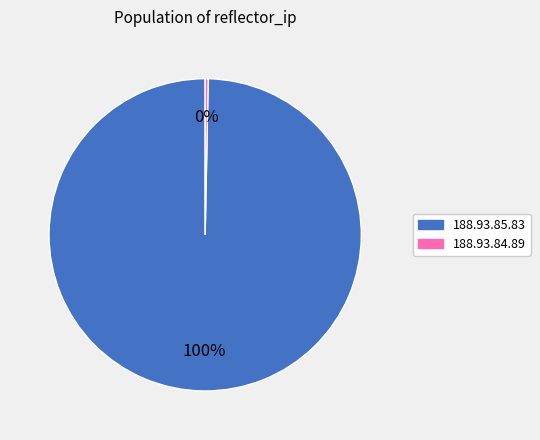

Is there any slice that represents more than half of the pie?

Yes